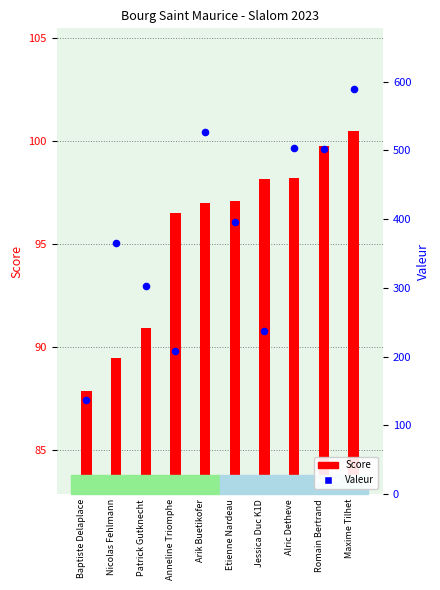

What are all the series names shown in the legend?

Score, Valeur